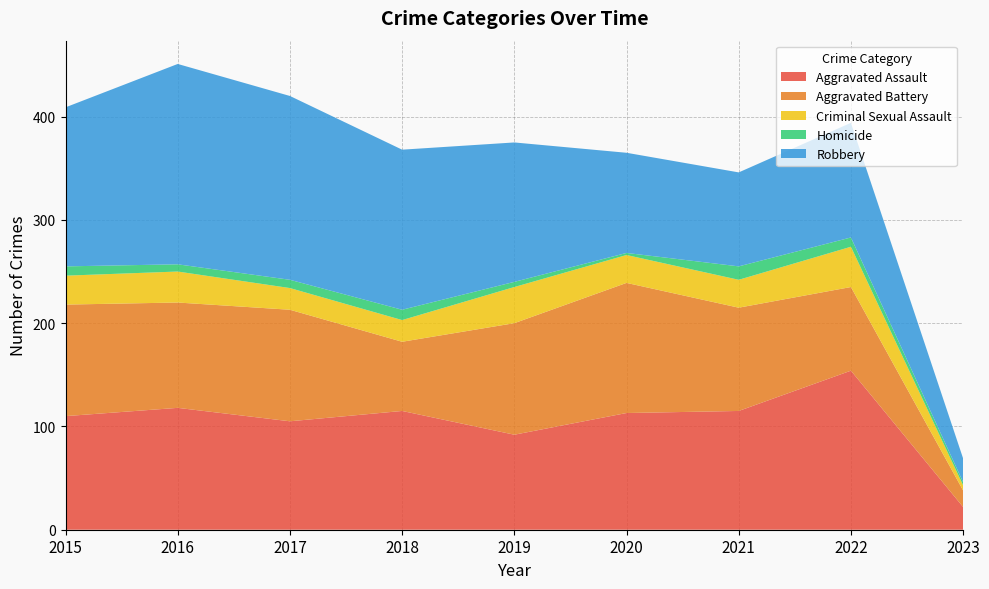

Reading left to right, transcribe all the data shown in this chart.

Aggravated Assault: 110	118	105	115	92	113	115	154	22
Aggravated Battery: 108	102	108	67	108	126	100	81	16
Criminal Sexual Assault: 28	30	21	21	35	27	27	39	5
Homicide: 9	7	8	10	5	2	13	9	3
Robbery: 154	194	178	155	135	97	91	111	23